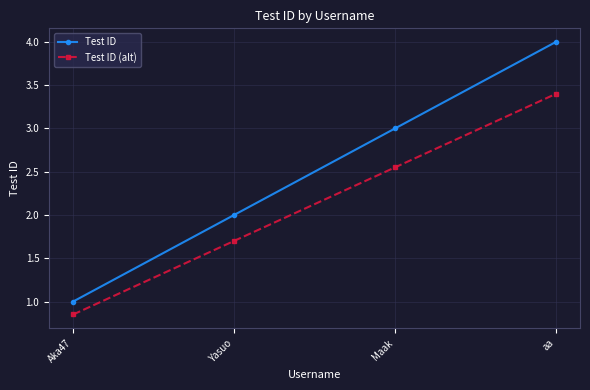

What is the spread (max minus min) of values at Yasuo?

0.3